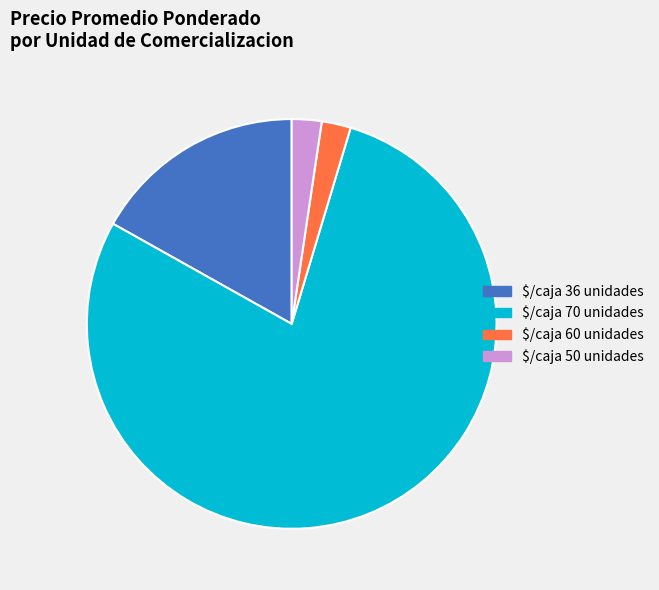

Which category has the biggest portion of the pie?

$/caja 70 unidades